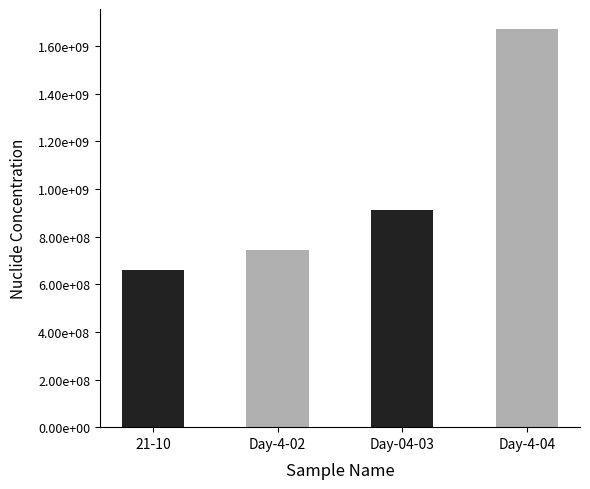

Are the bars horizontal?

No